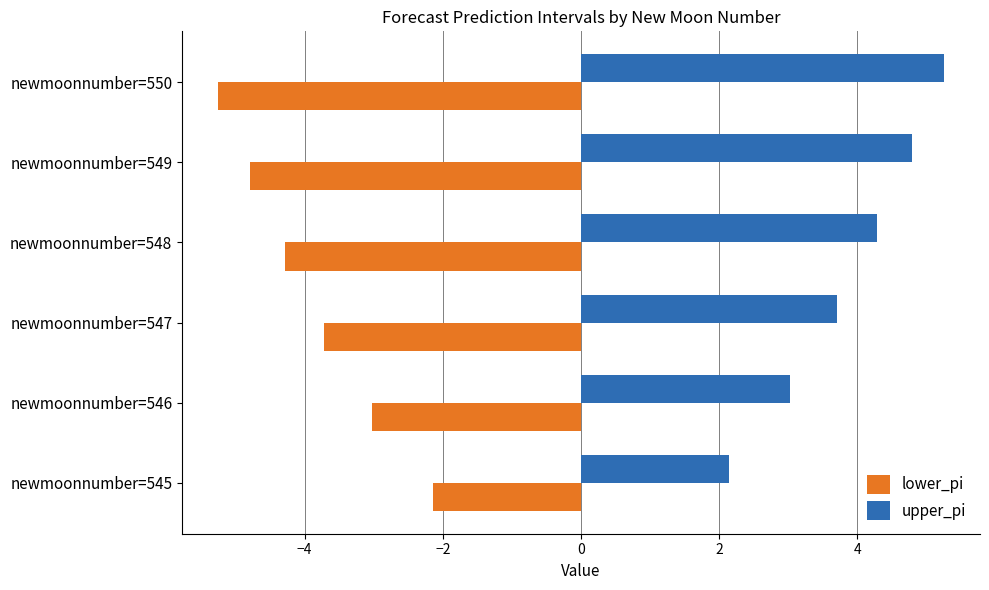

Is it true that lower_pi equals -1.4 at newmoonnumber=548?

False